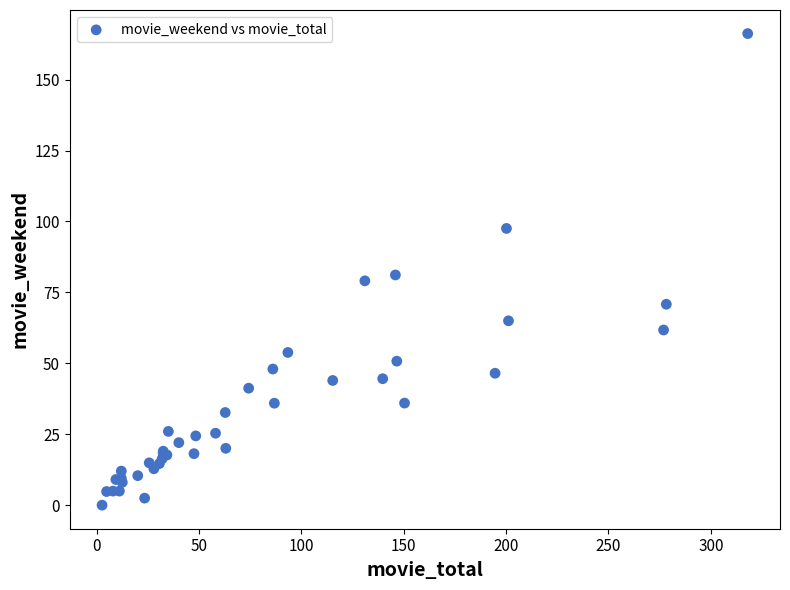

What Y value in the scatter plot is closest to 83?

81.2